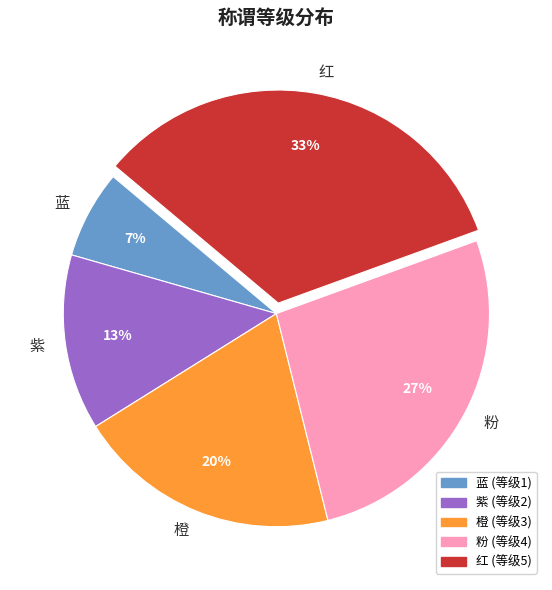

To the nearest percent, what is the average slice percentage?

20%